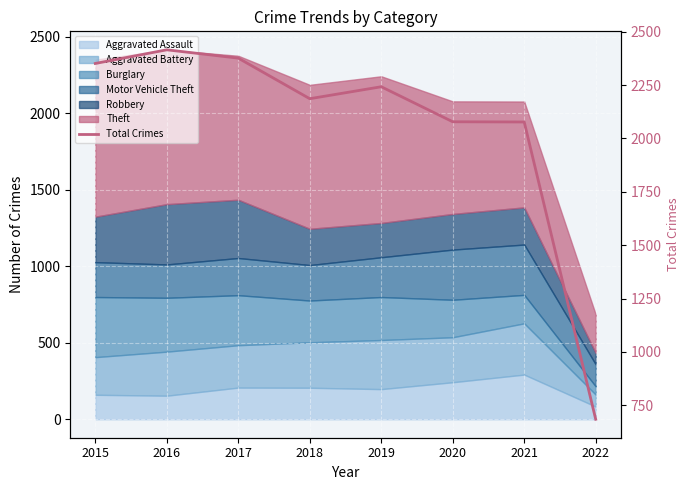

Reading right to left, transcribe all the data shown in this chart.

2022=685	2021=2077	2020=2078	2019=2242	2018=2186	2017=2376	2016=2415	2015=2351